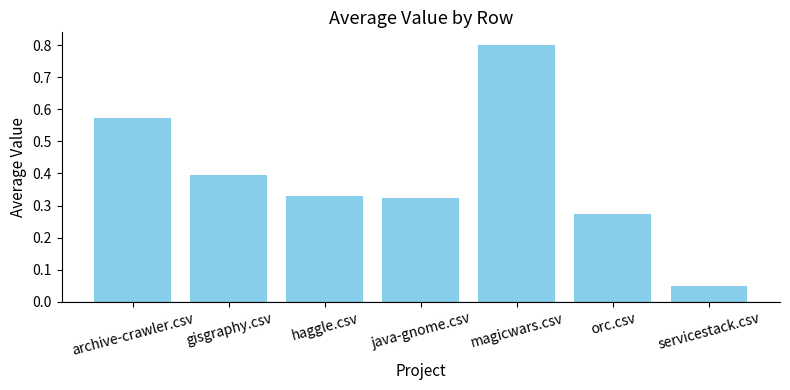

Does the chart contain stacked bars?

No